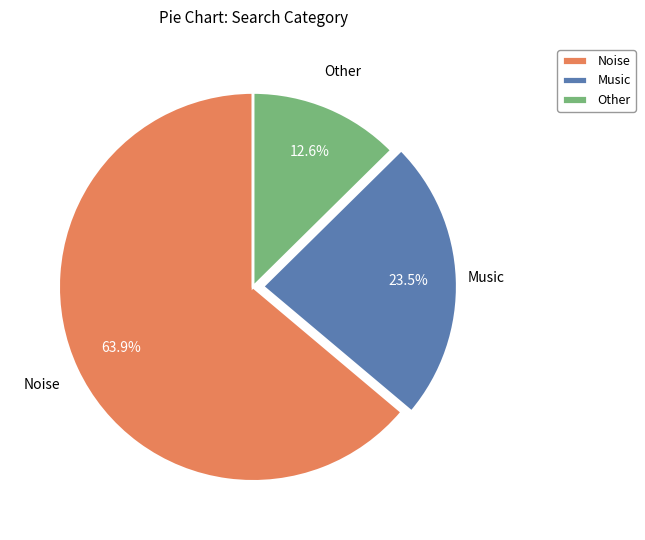

What percentage do Other and Music together represent?

36.1%